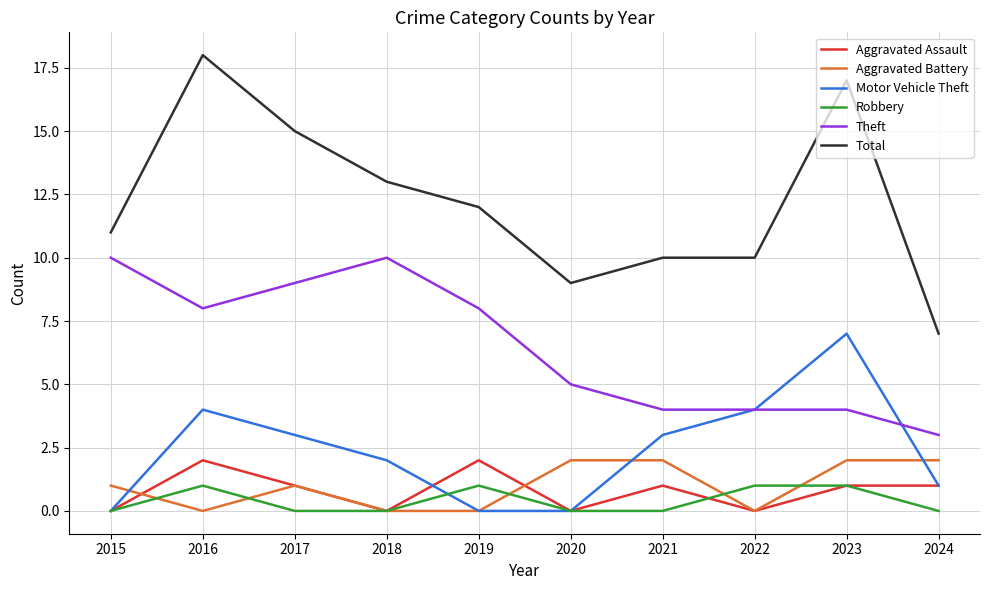

Which category has the highest value across all series?

2016